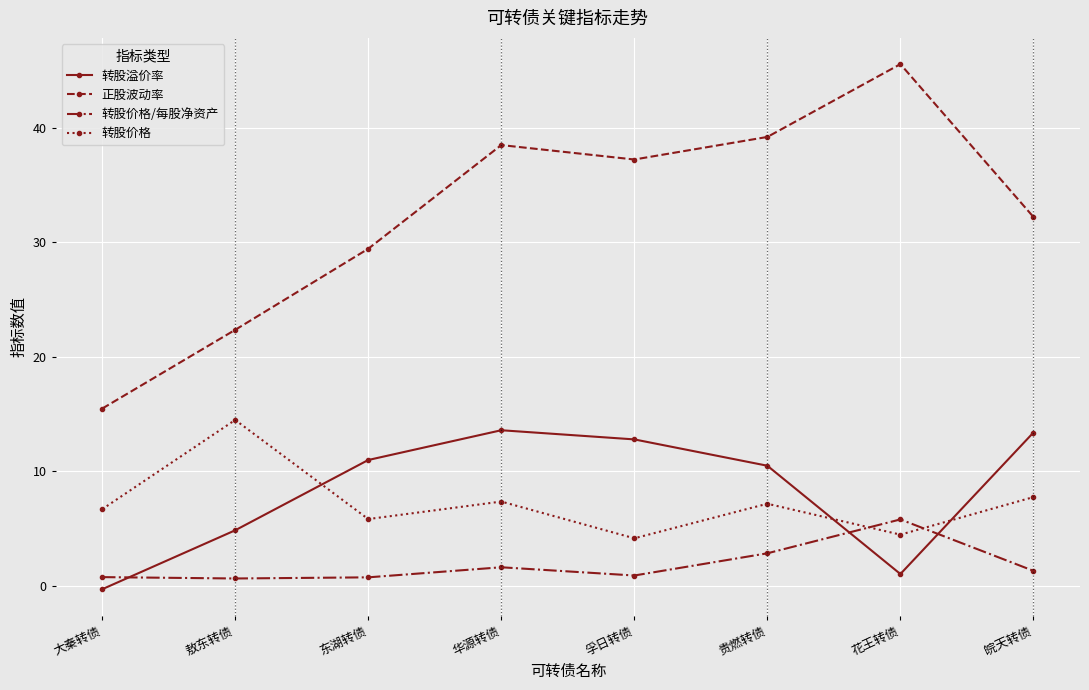

What is the maximum value shown in the chart?

45.6